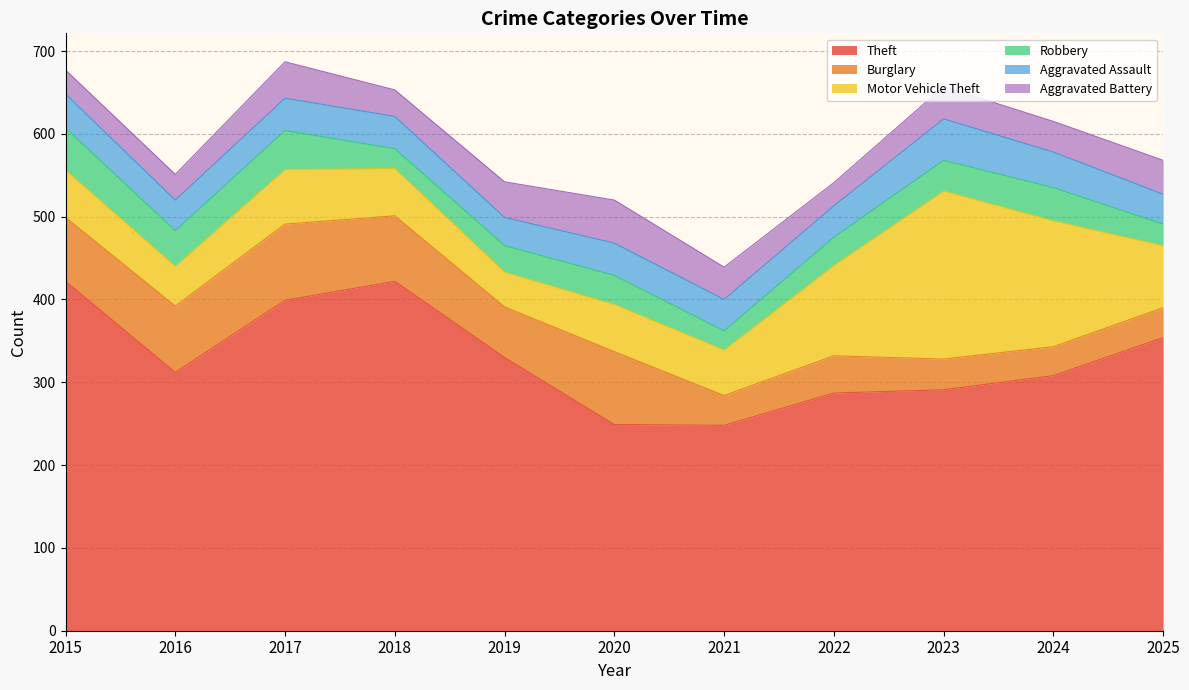

Which label corresponds to the smallest value in the chart?

2021